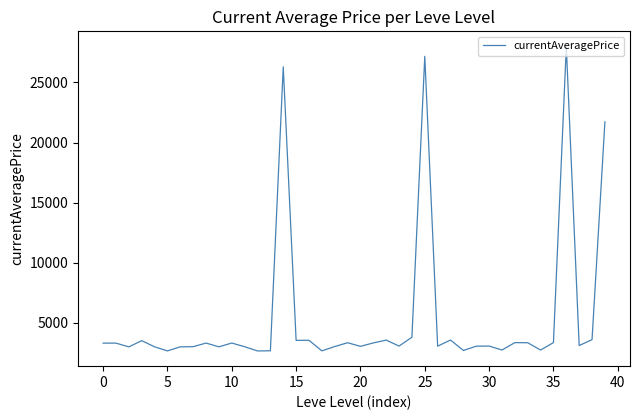

How many distinct data groups are displayed?

1